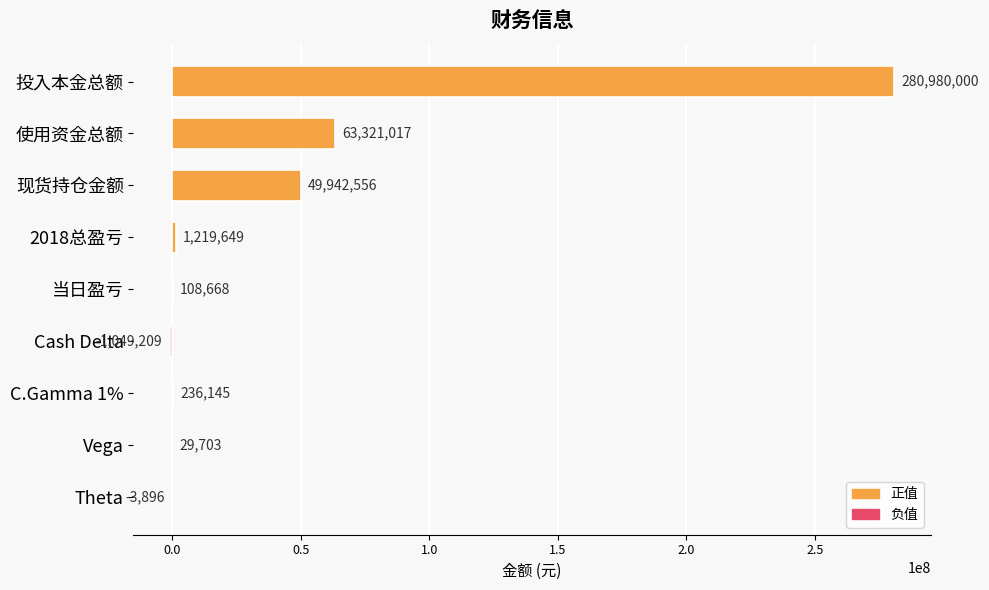

The value at 投入本金总额 is 182130836.8. True or false?

False